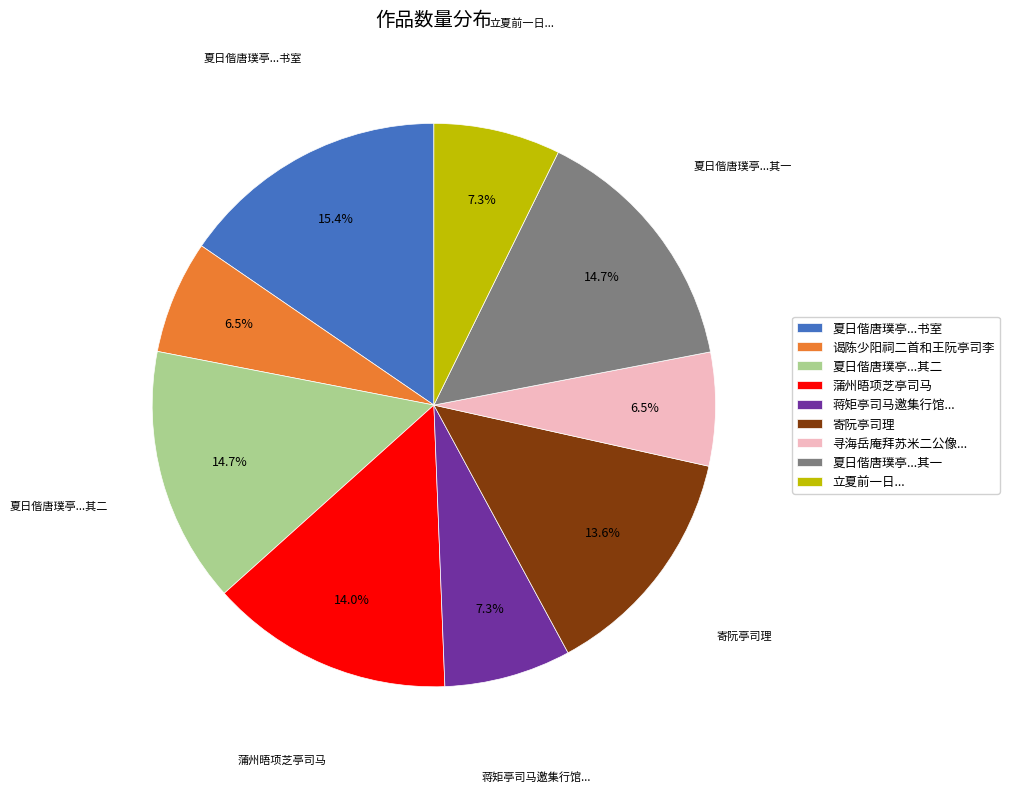

Is there a majority slice in this chart?

No